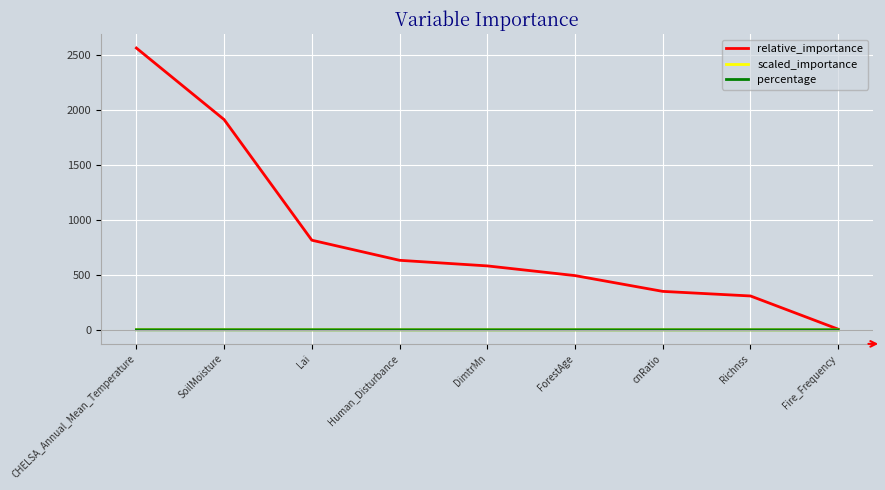

Is it true that relative_importance equals 103.9 at cnRatio?

False